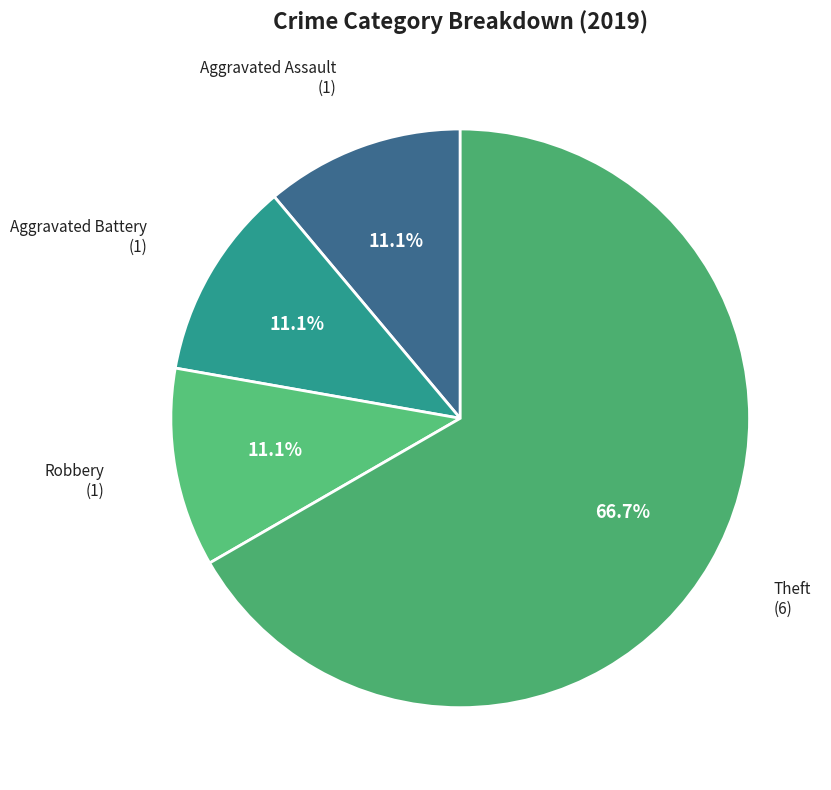

Which slice is the largest?

Theft